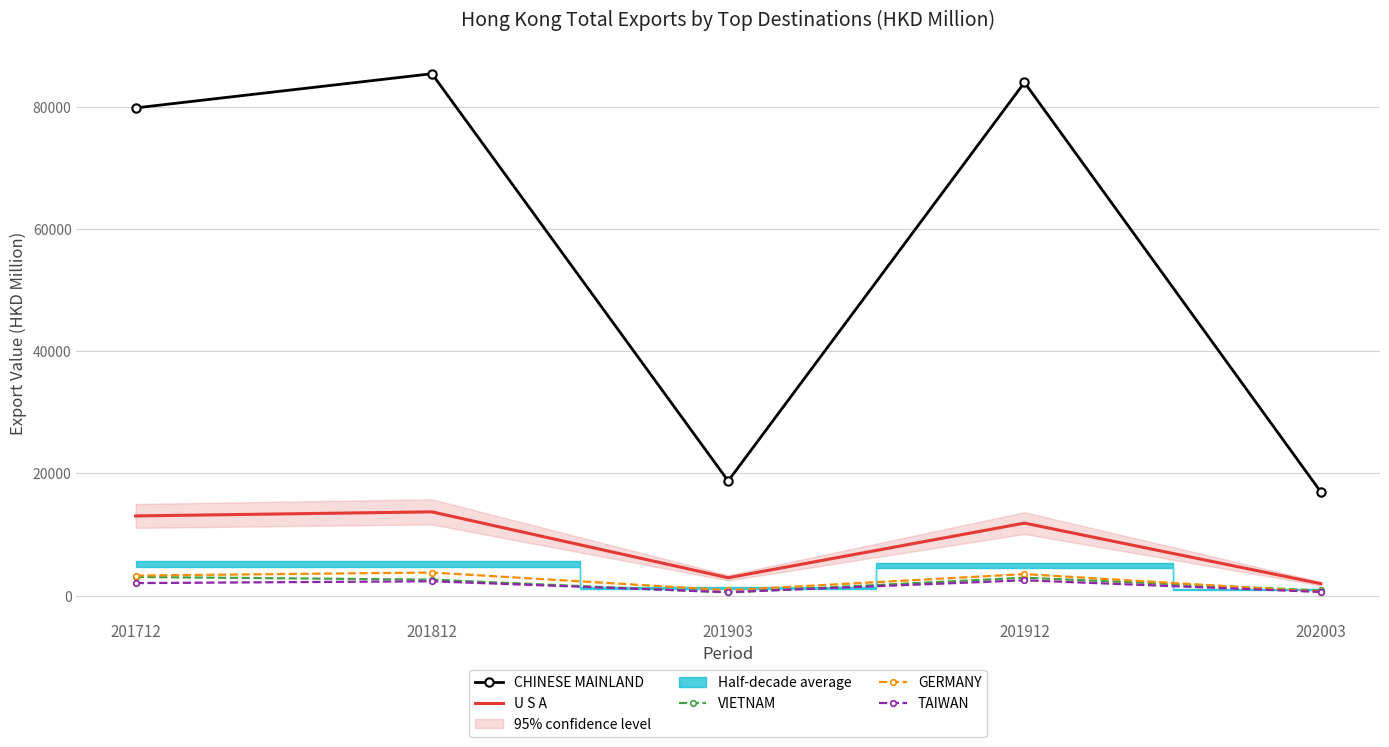

At which category does CHINESE MAINLAND reach its first local valley?

201903